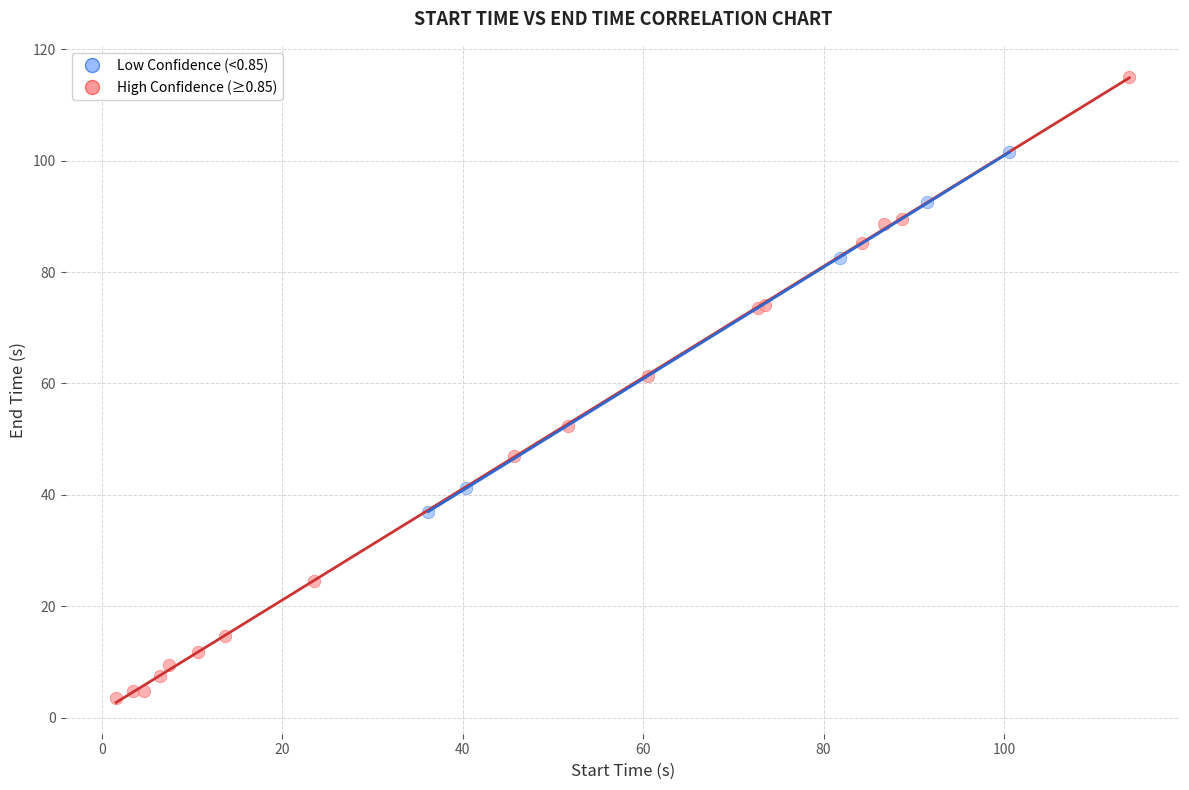

Which series reaches the maximum Y coordinate?

High Confidence (≥0.85)